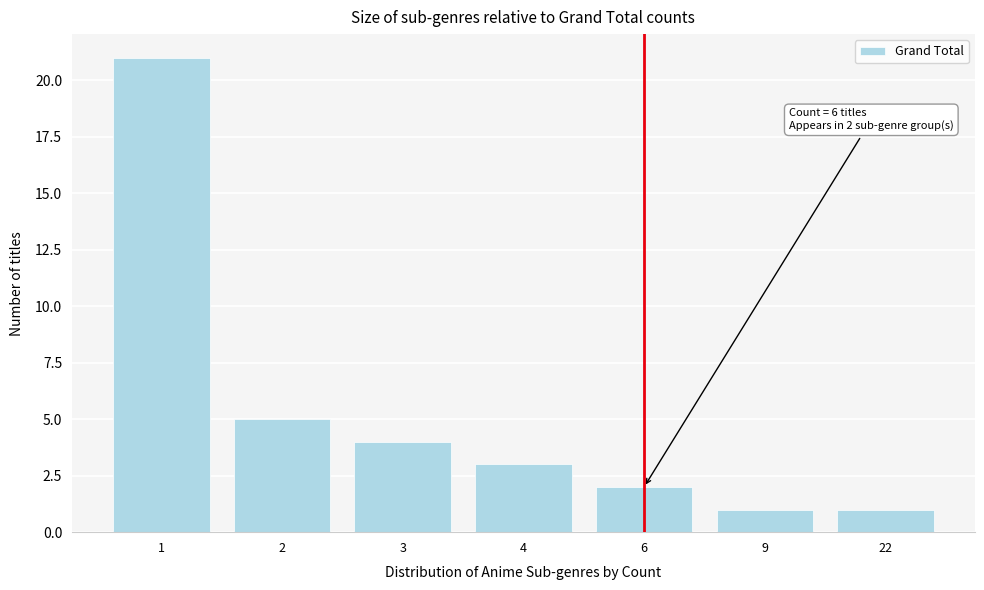

Reading left to right, extract all data points from this chart.

21	5	4	3	2	1	1